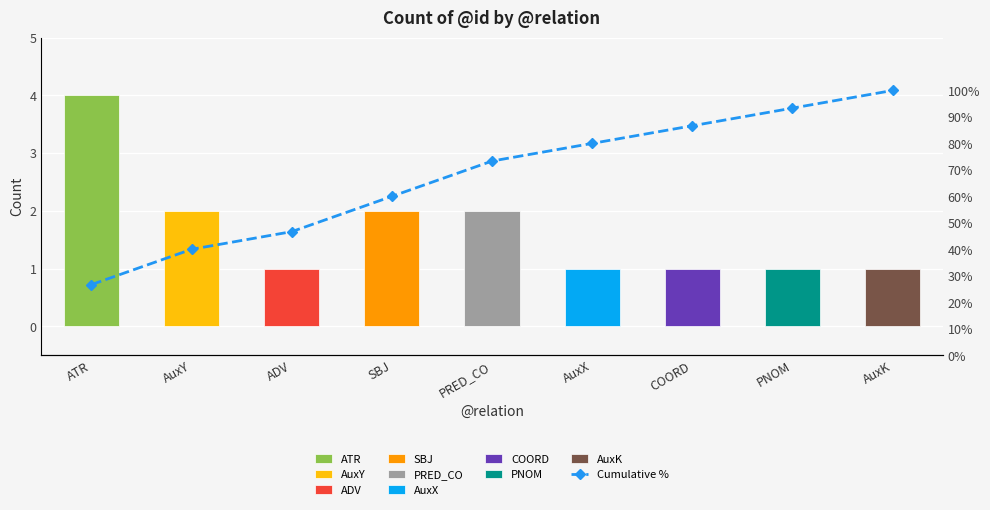

What position from the right is ADV?

7